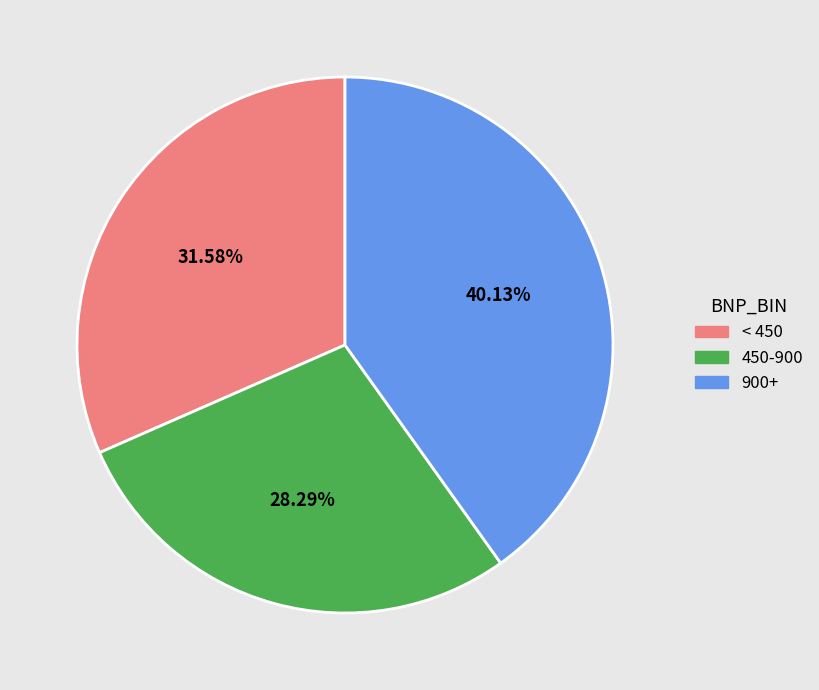

To the nearest percent, what is the average slice percentage?

33%